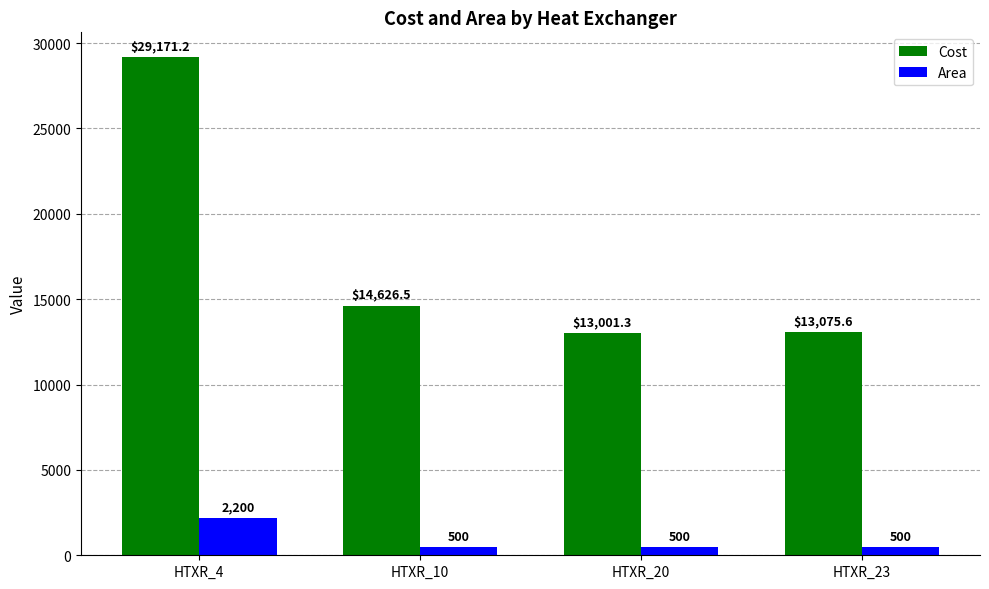

Is it true that Cost equals 43821.6 at HTXR_4?

False